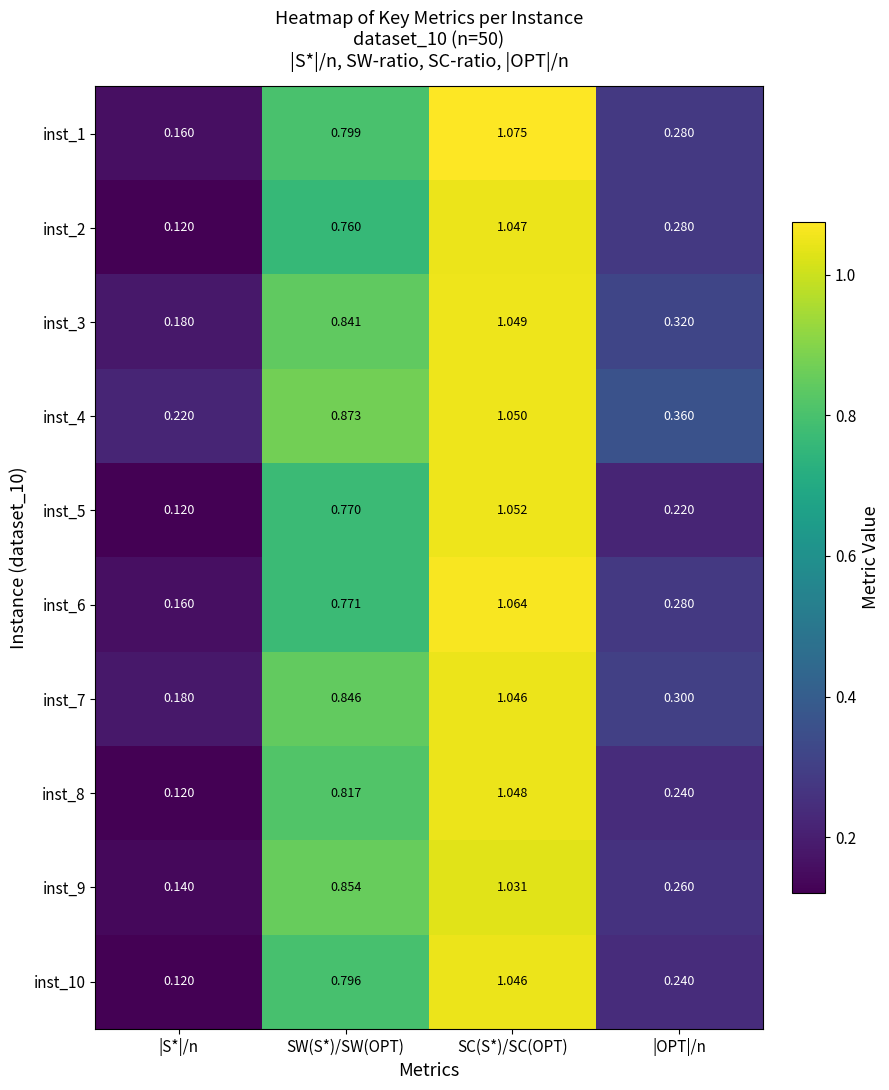

Where is inst_2 nearest to the value 0?

|S*|/n